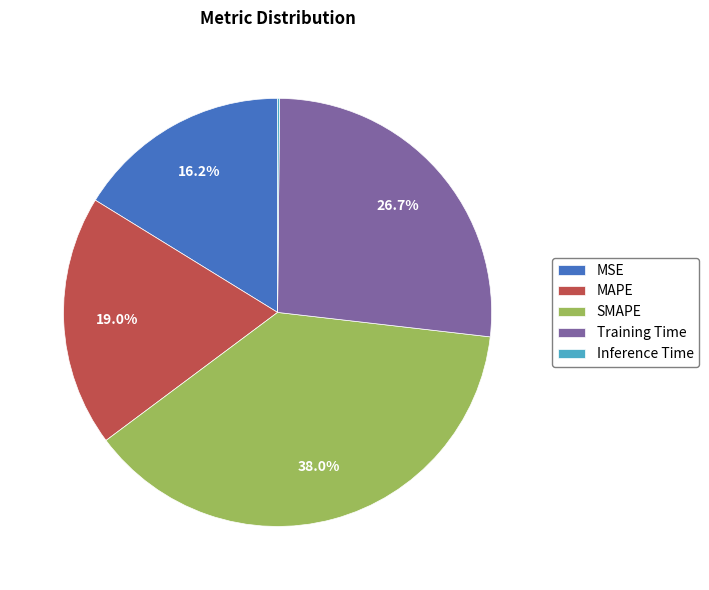

What percentage is the Training Time slice, to the nearest percent?

27%